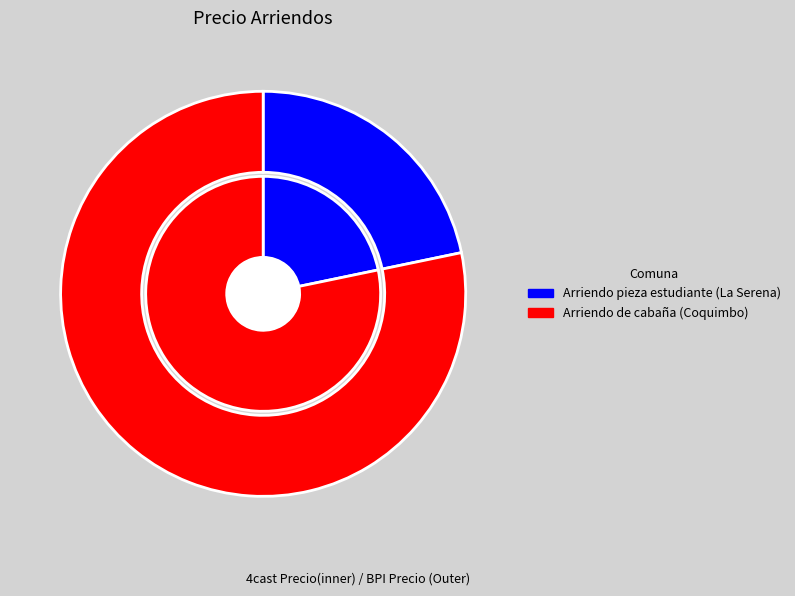

To the nearest percent, what is the average slice percentage?

50%